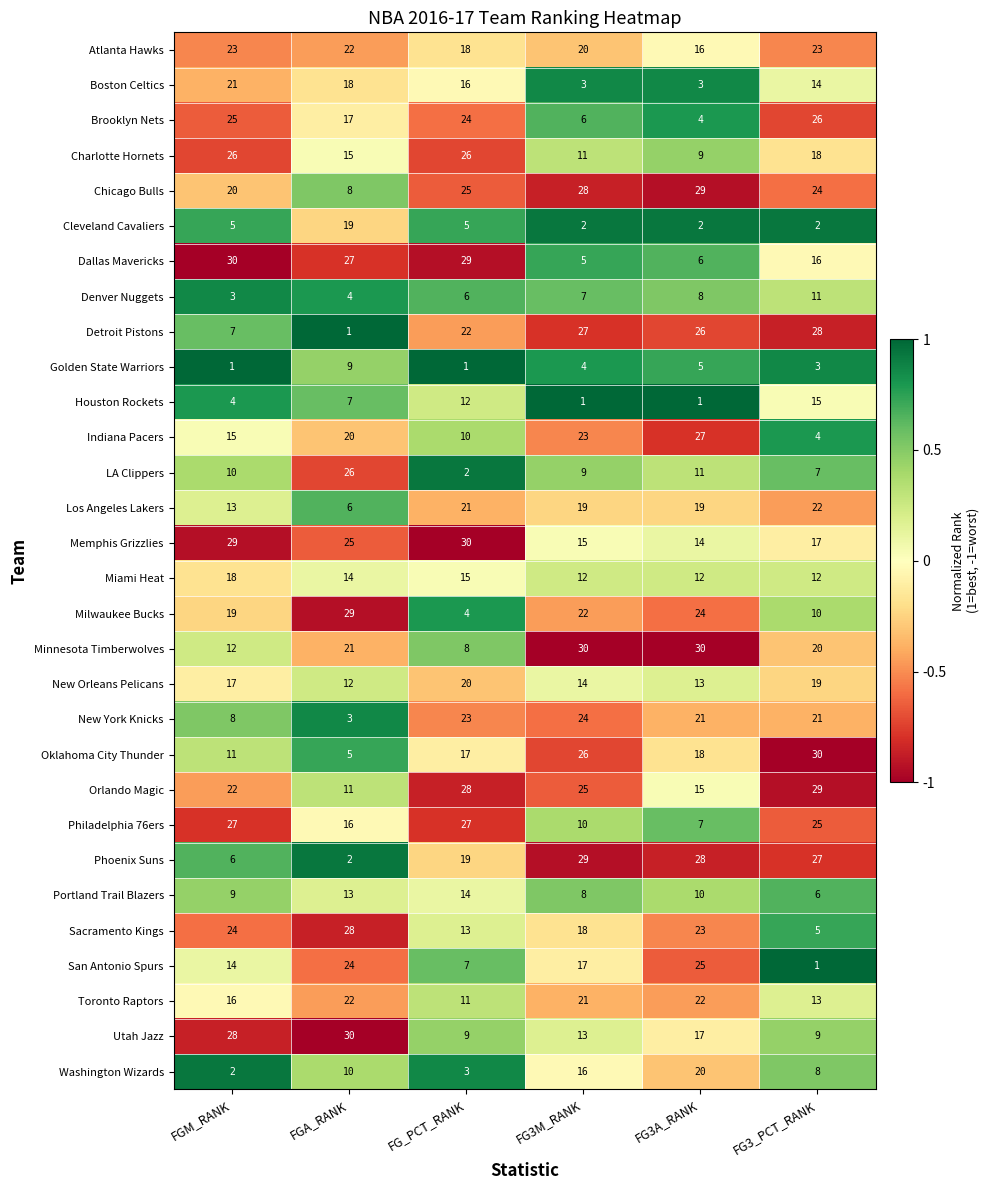

Is it true that Memphis Grizzlies equals 15 at FGA_RANK?

False